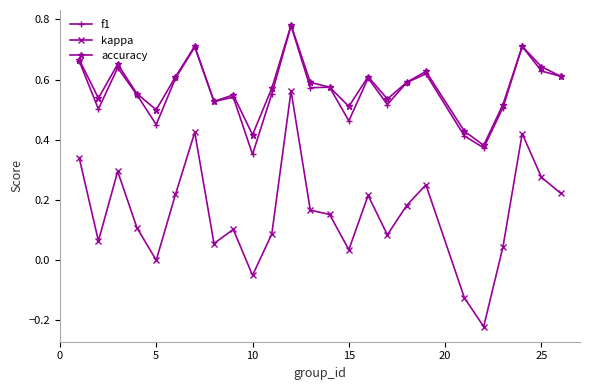

What are all the series names shown in the legend?

f1, kappa, accuracy